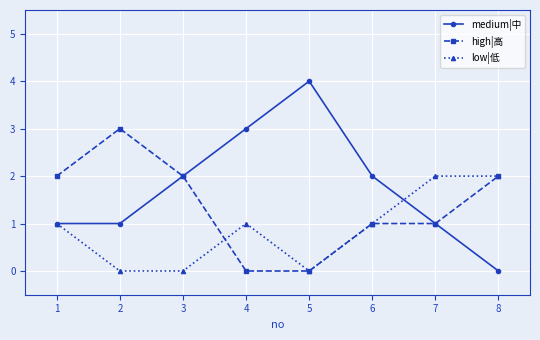

Count the number of data series in this chart.

3